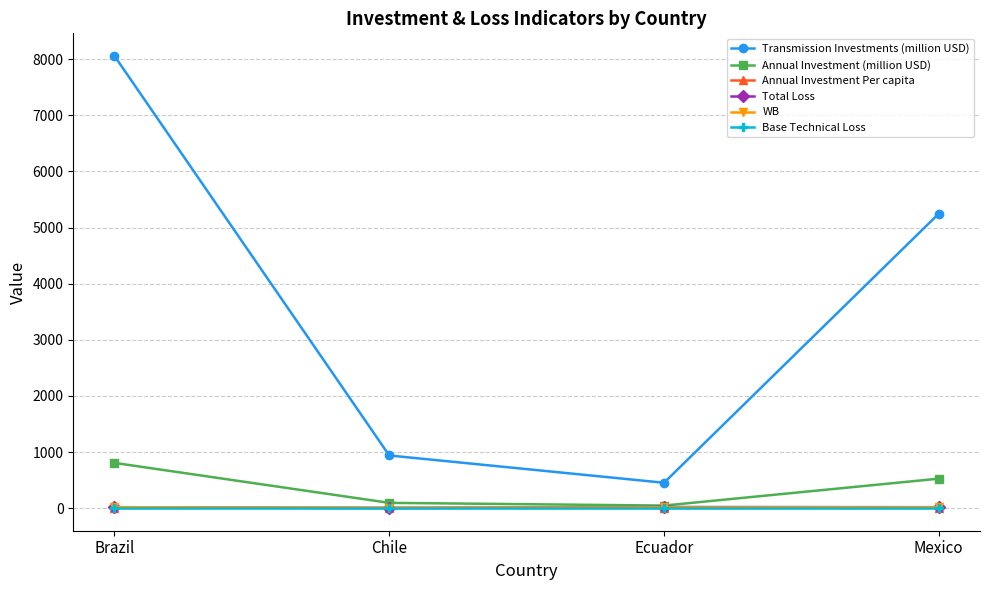

Between Chile and Mexico, which series saw the biggest shift?

Transmission Investments (million USD)